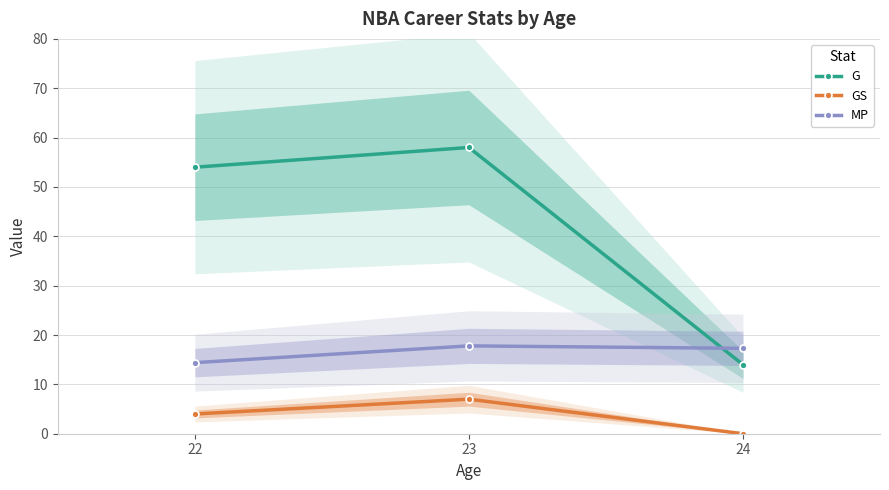

What is the total value across all series at 23?

82.8